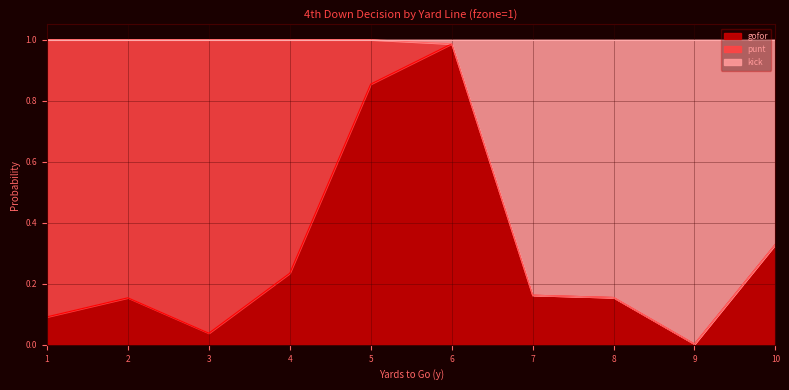

Which category has the highest value in the gofor series?

6